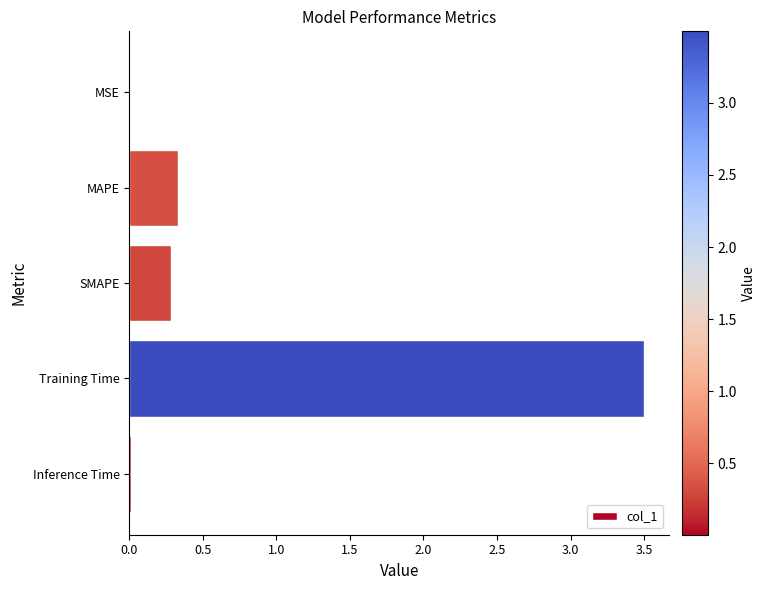

At which category does the chart reach its peak across all series?

Training Time